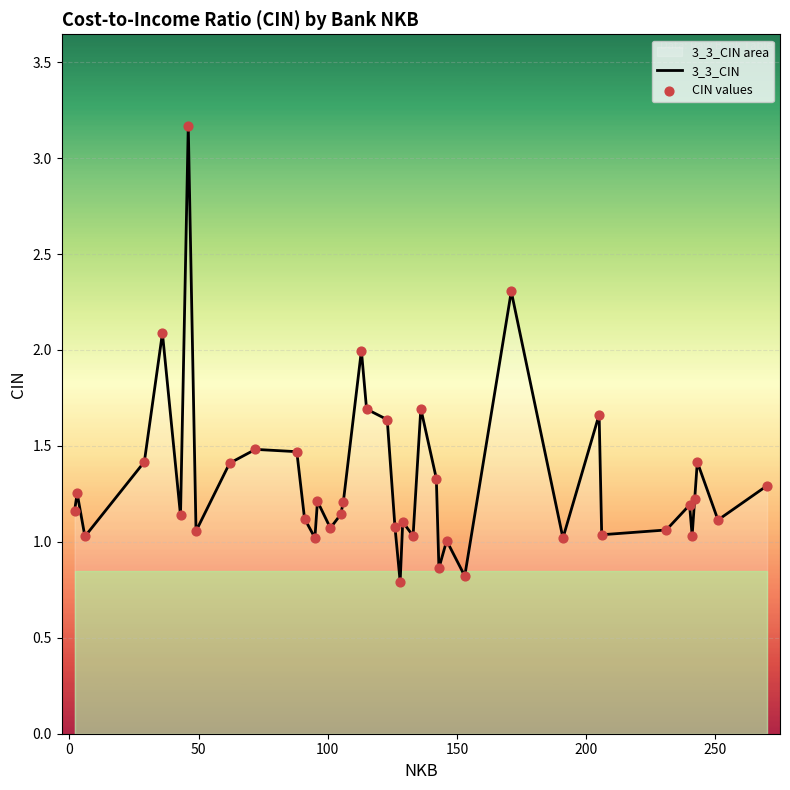

What is the difference between the maximum and minimum values?

2.4